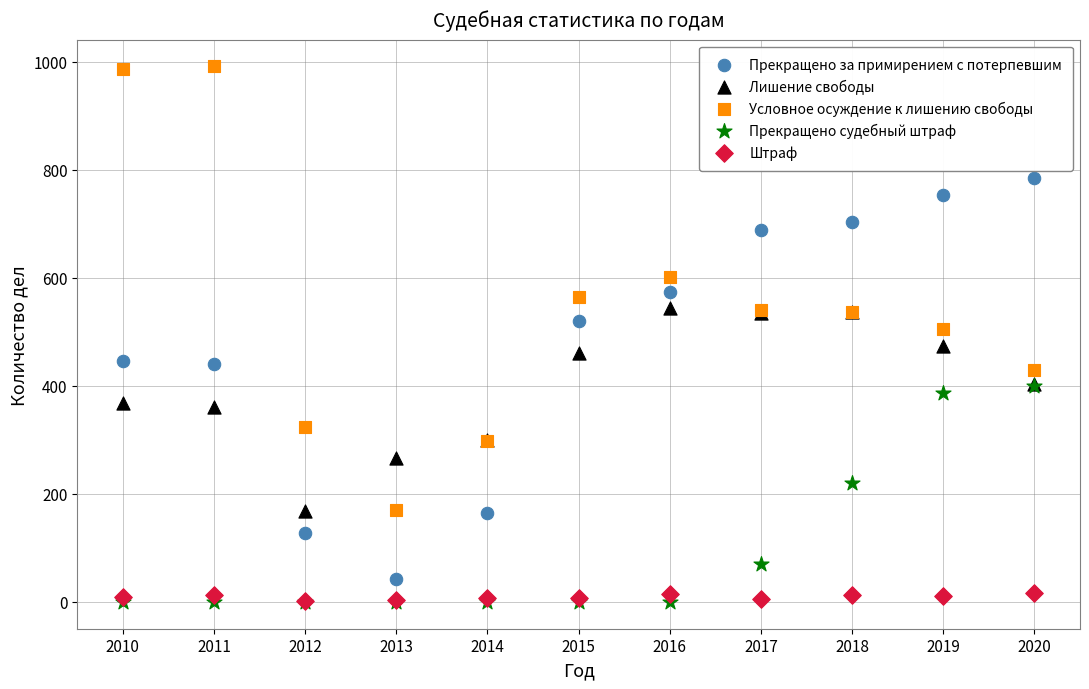

What are all the series names shown in the legend?

Прекращено за примирением с потерпевшим, Лишение свободы, Условное осуждение к лишению свободы, Прекращено судебный штраф, Штраф